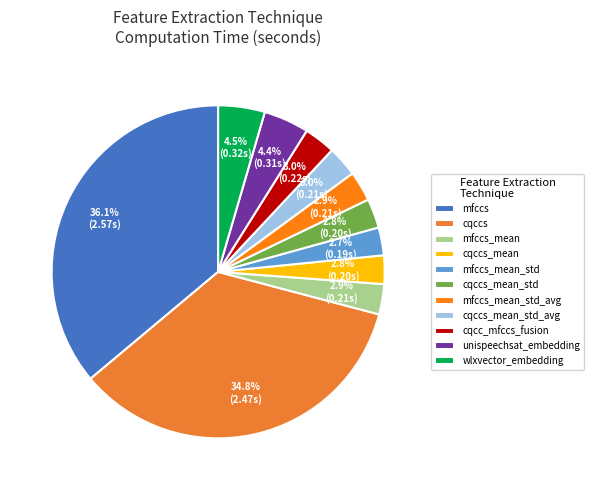

Which category has the biggest portion of the pie?

mfccs